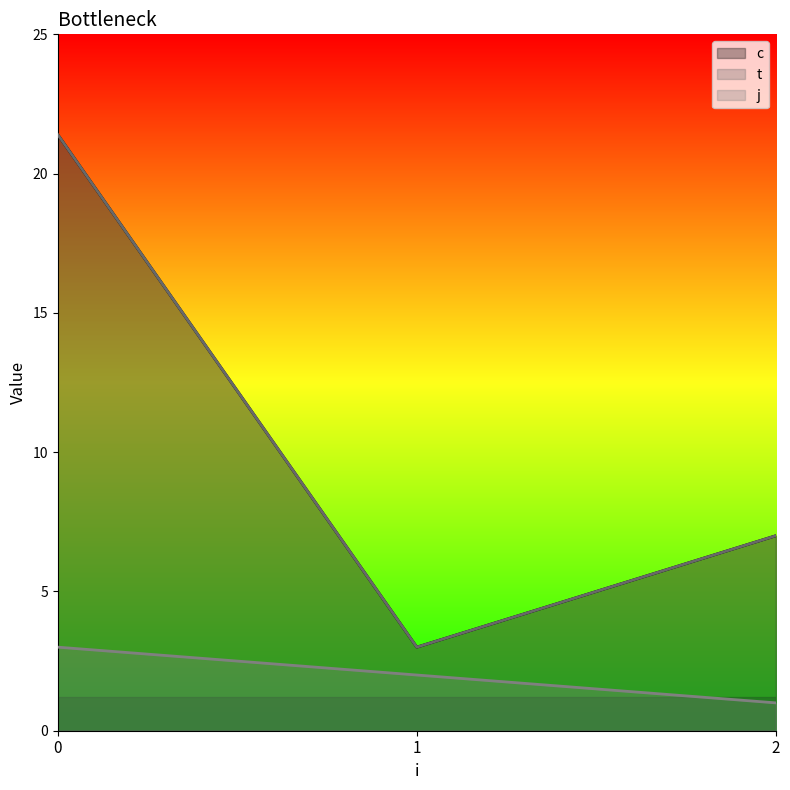

How many values in the t series are below 10?

2